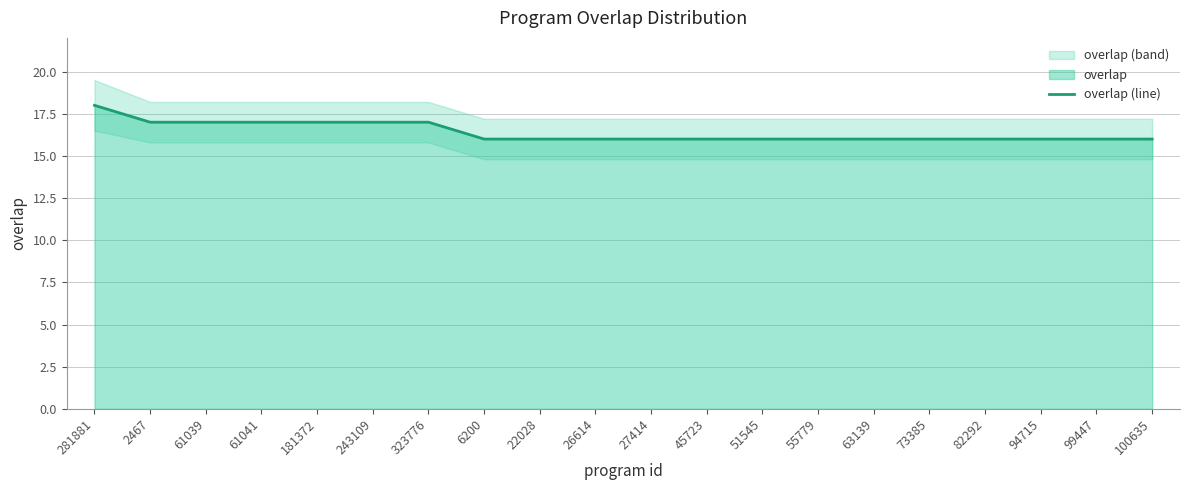

How many distinct data groups are displayed?

1